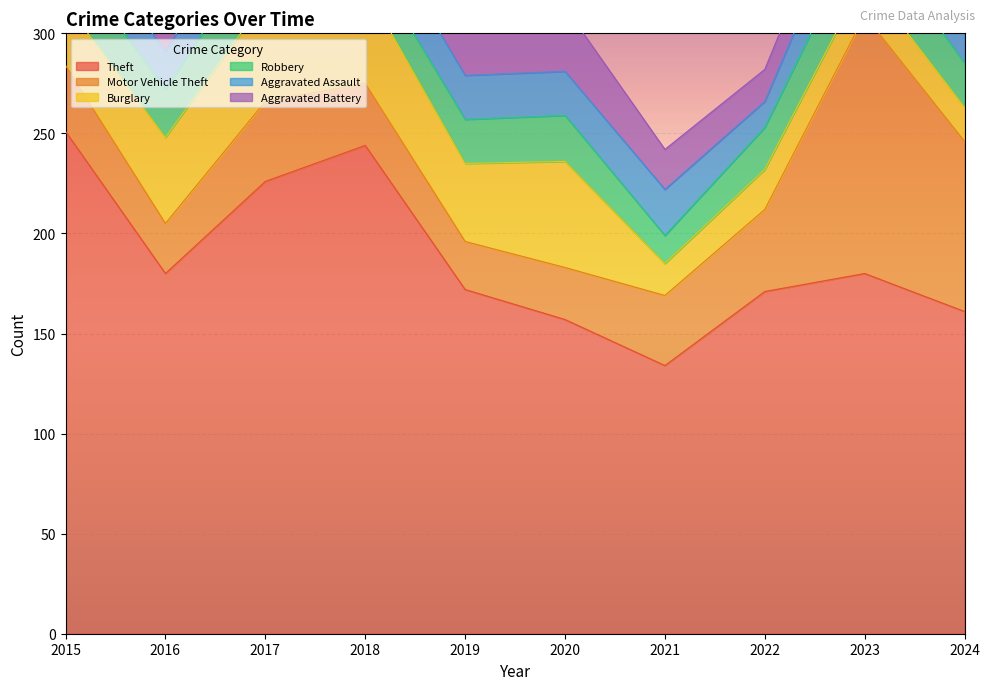

True or false: Robbery and Theft intersect in this chart.

False